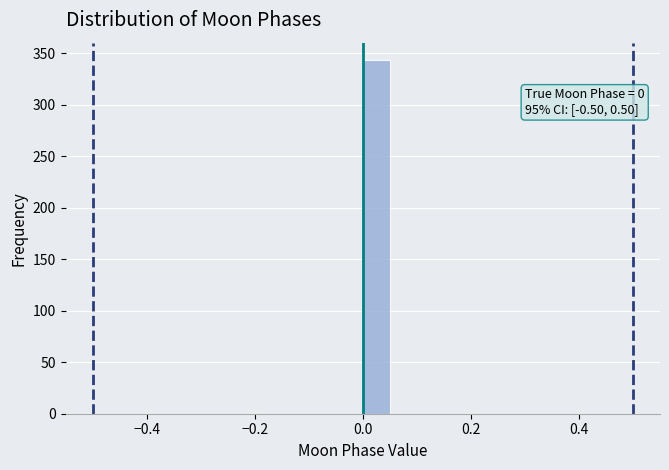

Around what value on the x-axis is the tallest bar? Give the approximate position of its centre, as read against the axis.

0.02